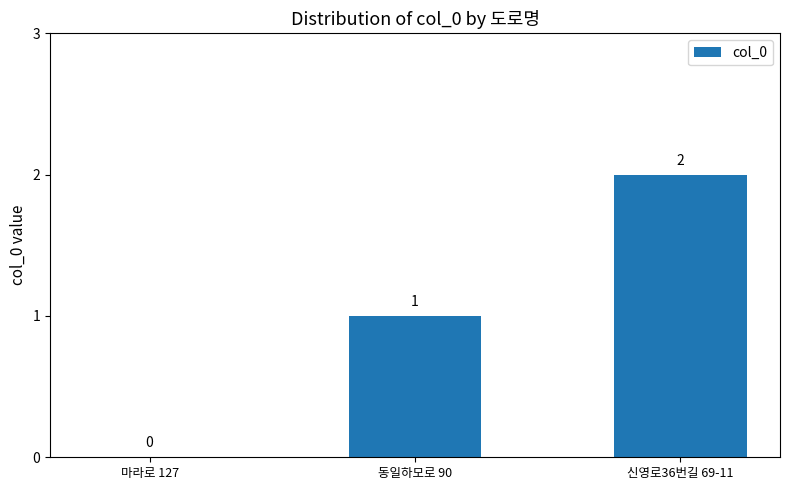

How many categories are shown in the chart?

3